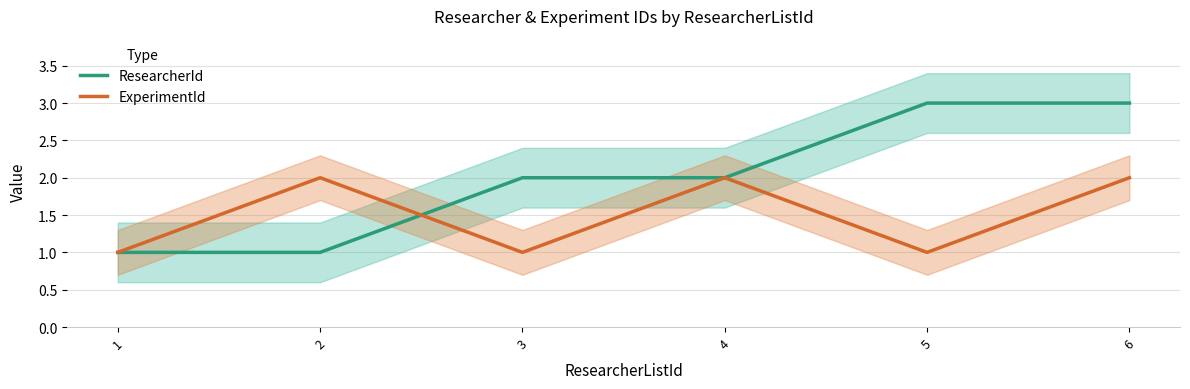

Read the ExperimentId value at 2.

2